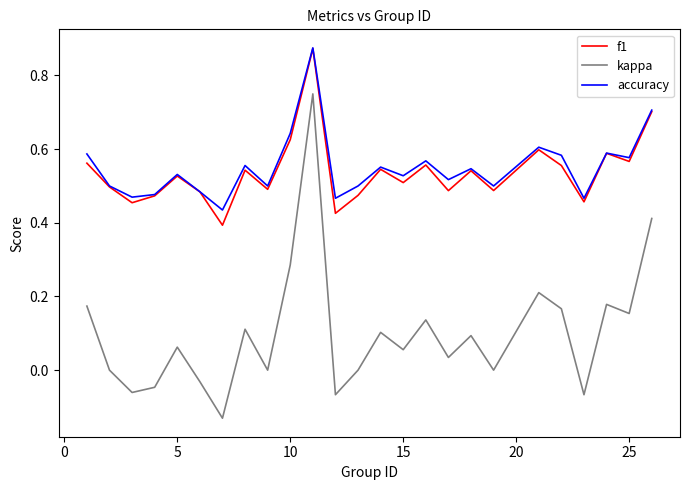

Which series has the widest spread of values?

kappa